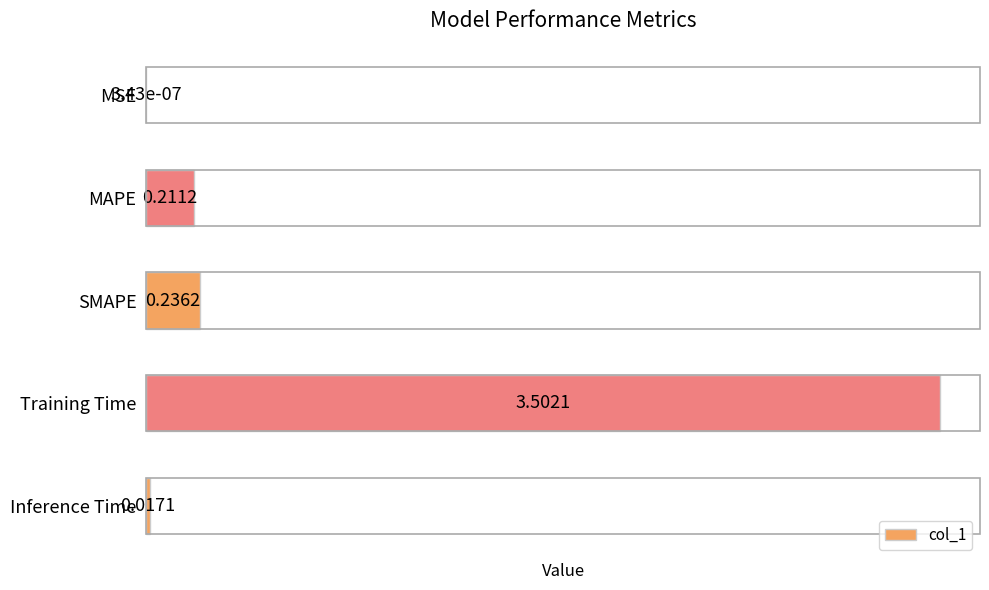

Between SMAPE and MSE, which is larger?

SMAPE